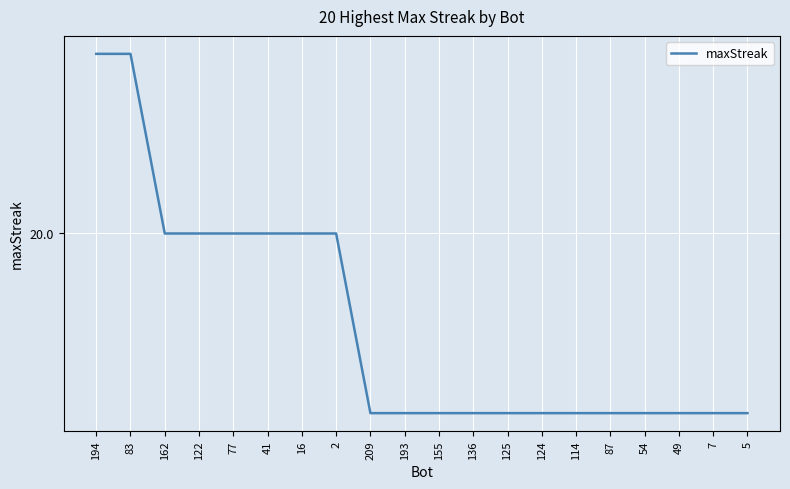

Does the chart display data point markers on the line(s)?

No